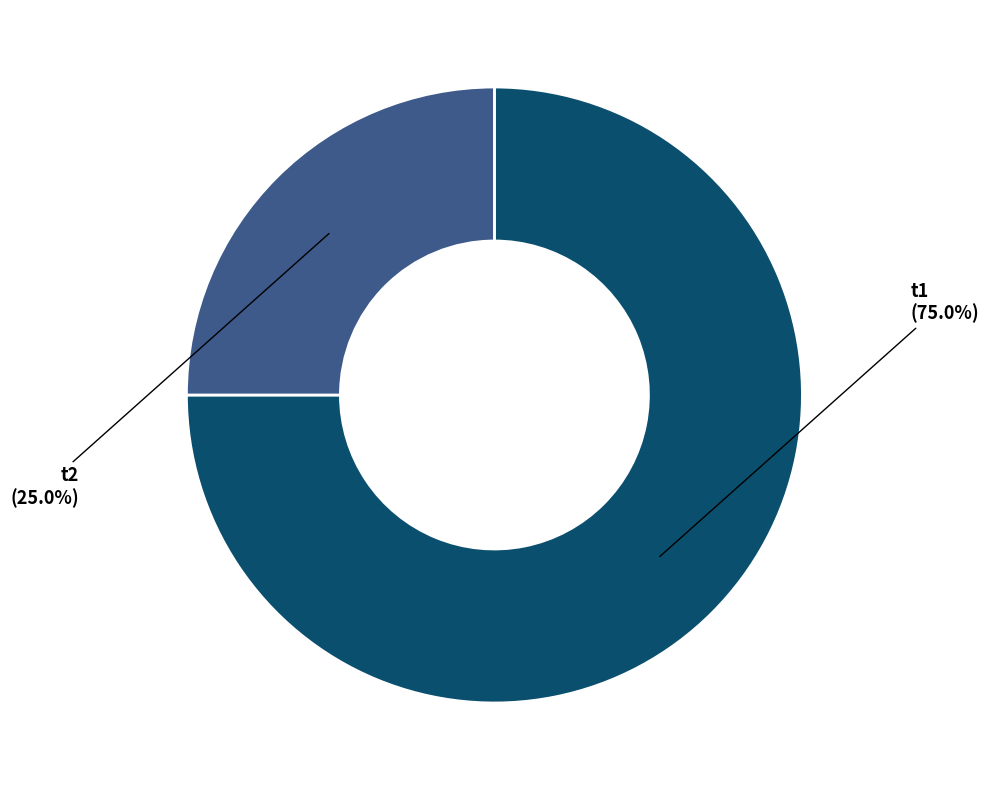

Does any single category account for the majority?

Yes